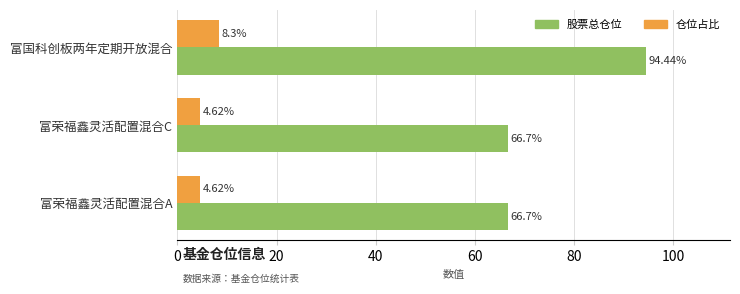

Which category has the highest value in the 股票总仓位 series?

富国科创板两年定期开放混合